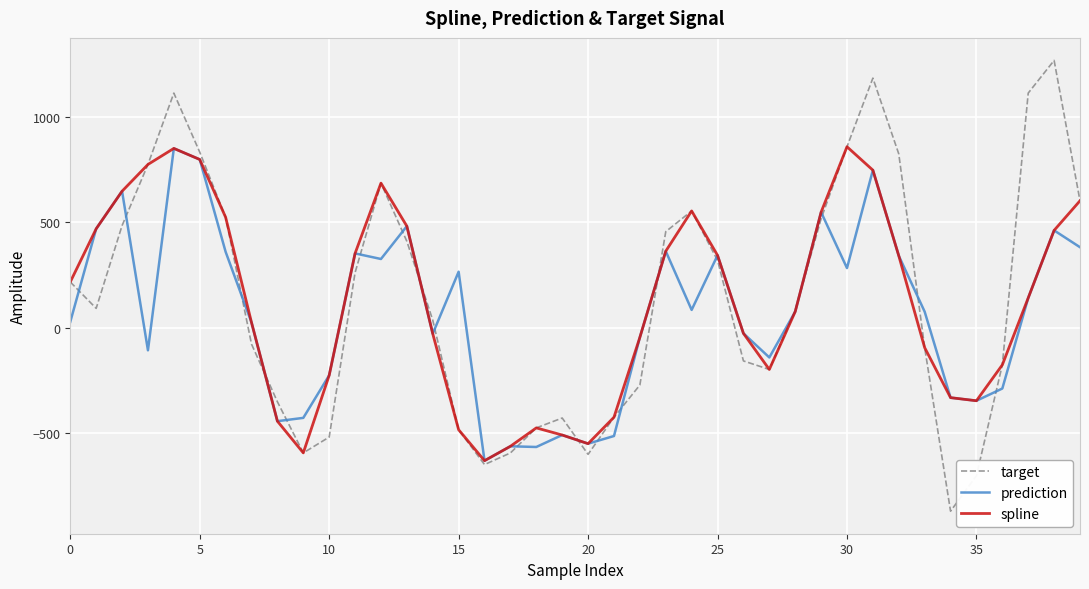

Which series has the largest total across all categories?

target